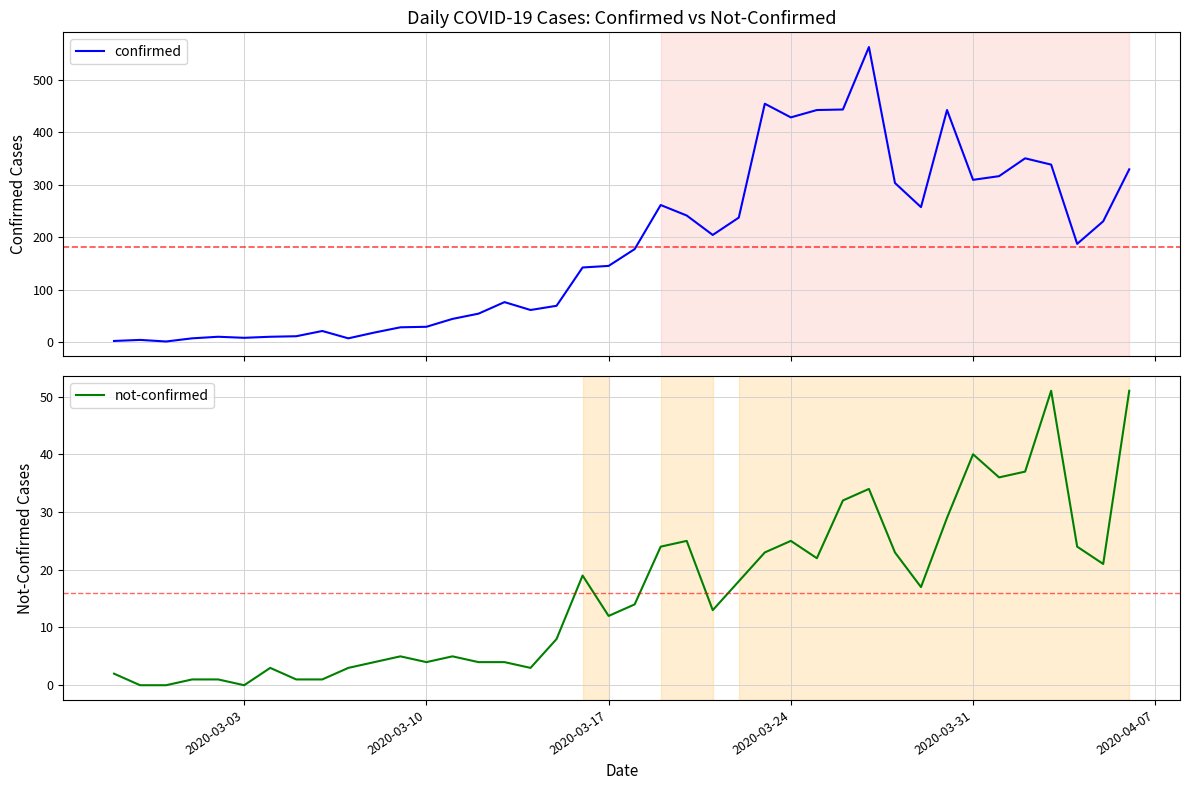

What is the lowest value of the confirmed series?

1